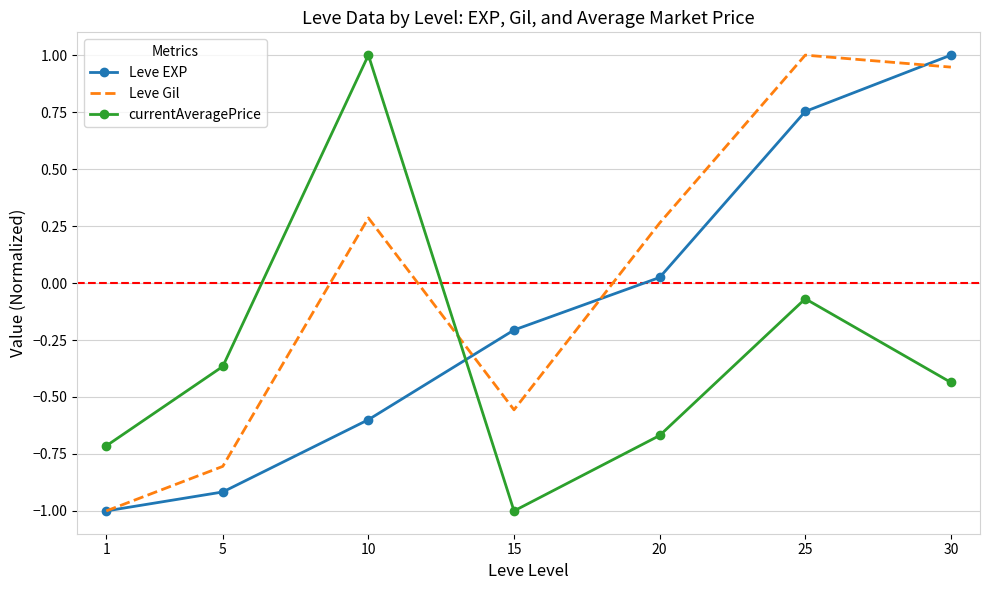

Which series ends up on top after the final intersection of currentAveragePrice and Leve Gil?

Leve Gil